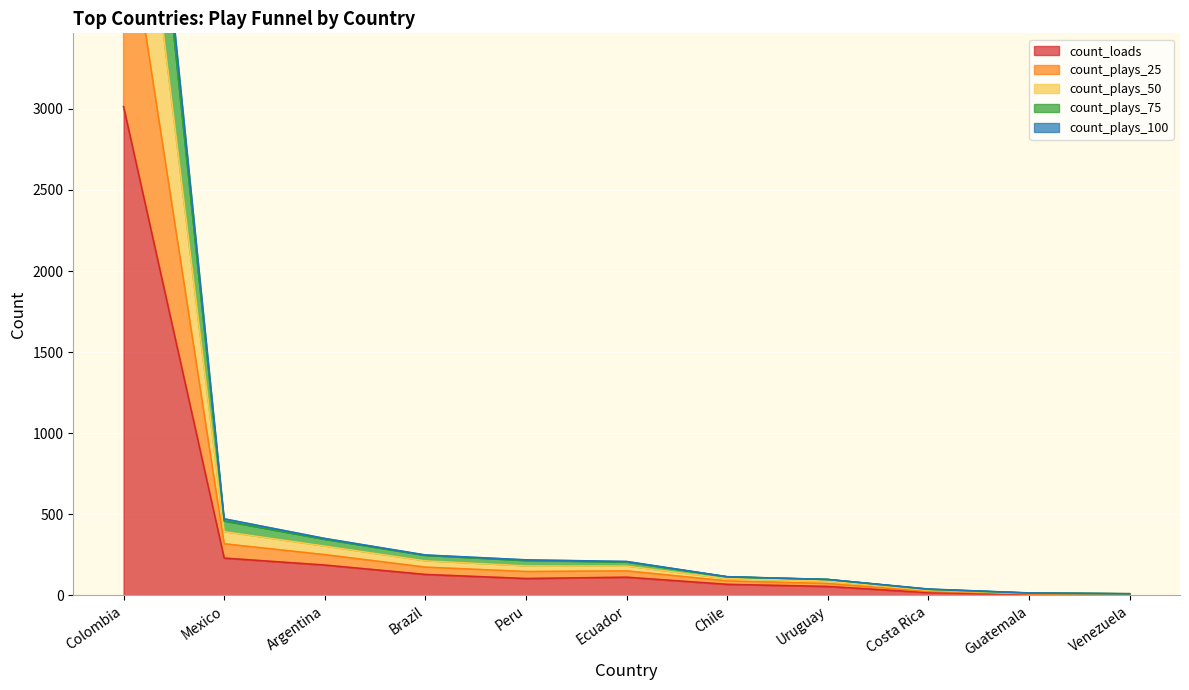

Which label corresponds to the smallest value in the chart?

Guatemala